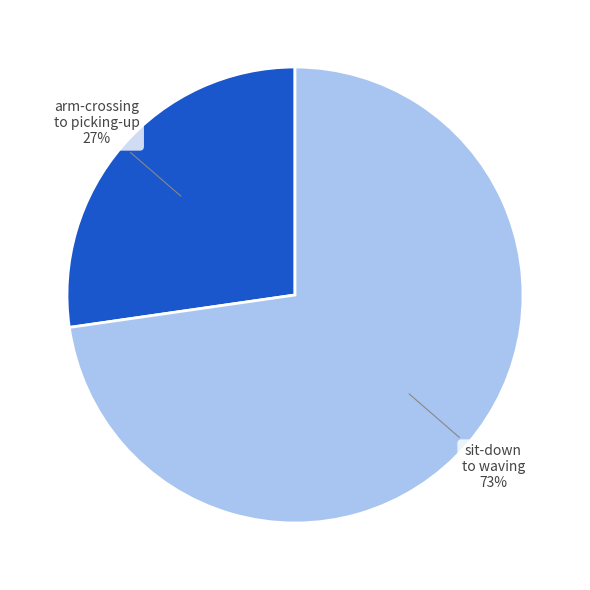

Rank the categories by value from lowest to highest.

arm-crossing to picking-up, sit-down to waving